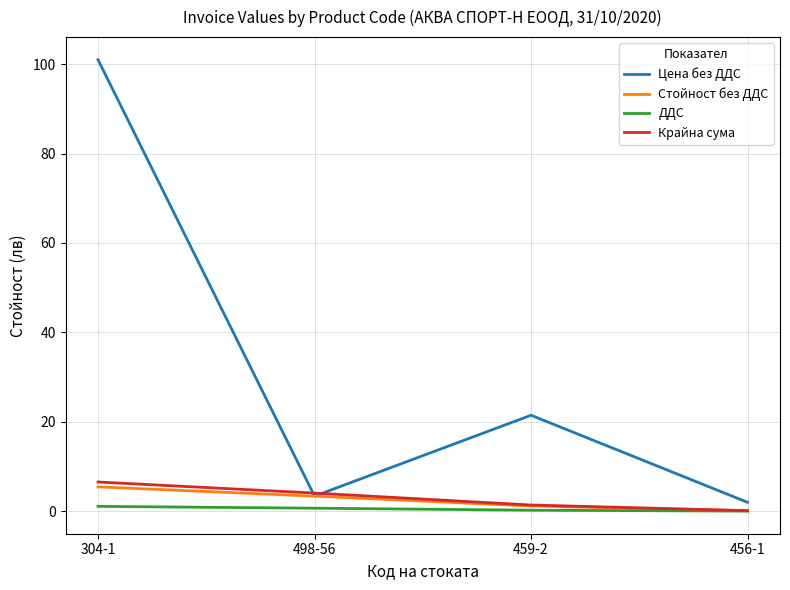

How many categories are shown in the chart?

4